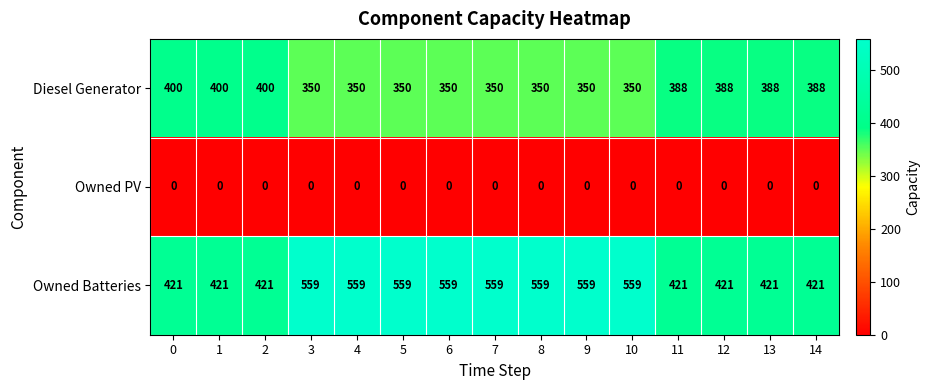

Which series has the largest range (max minus min)?

Owned Batteries